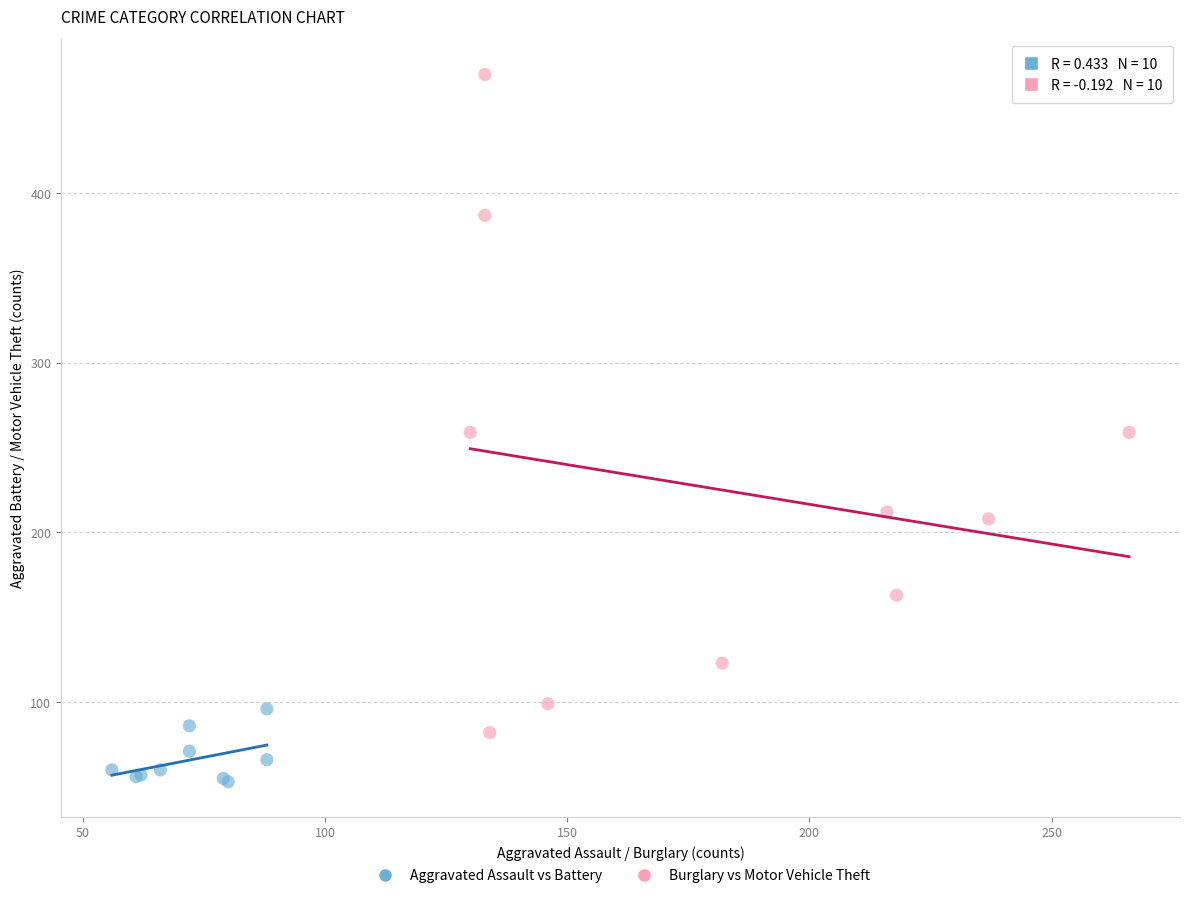

Which series has the largest Y range (max minus min)?

Burglary vs Motor Vehicle Theft